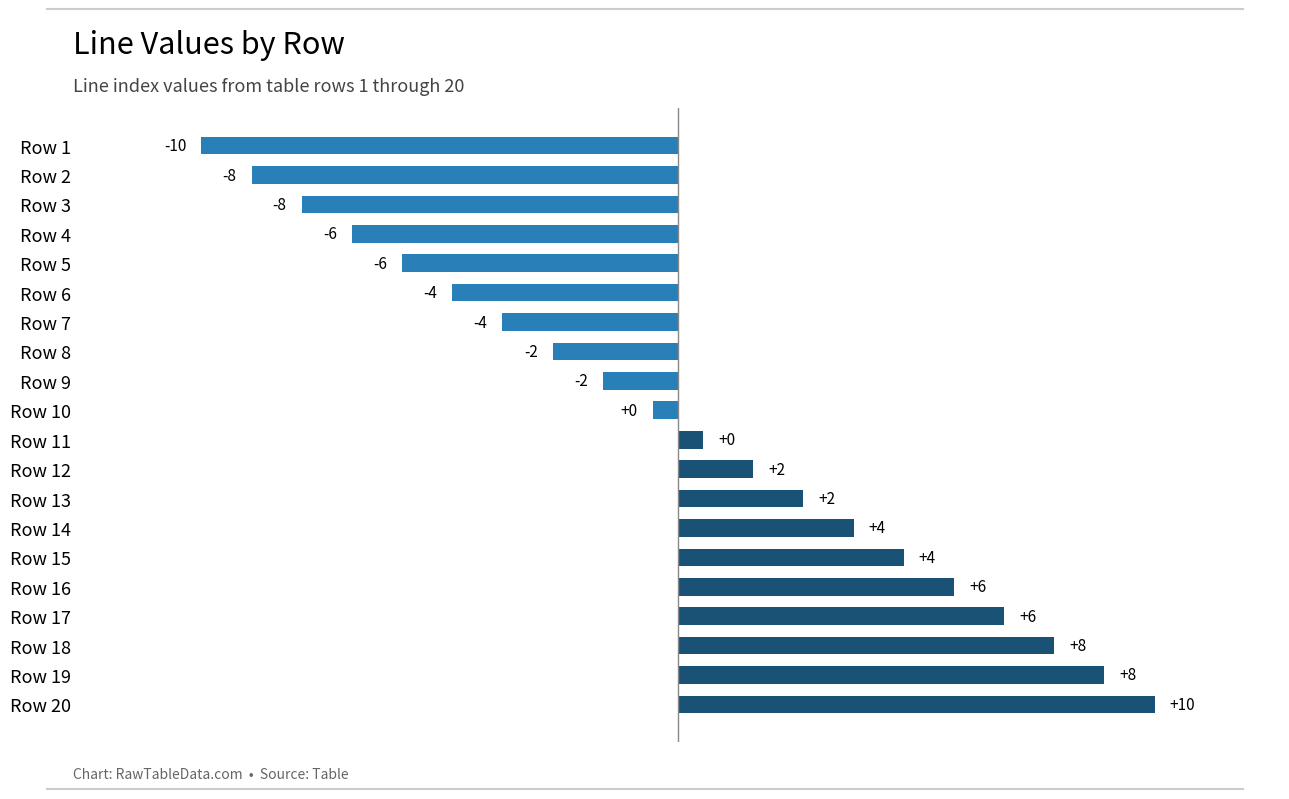

How many bars are there in total?

20